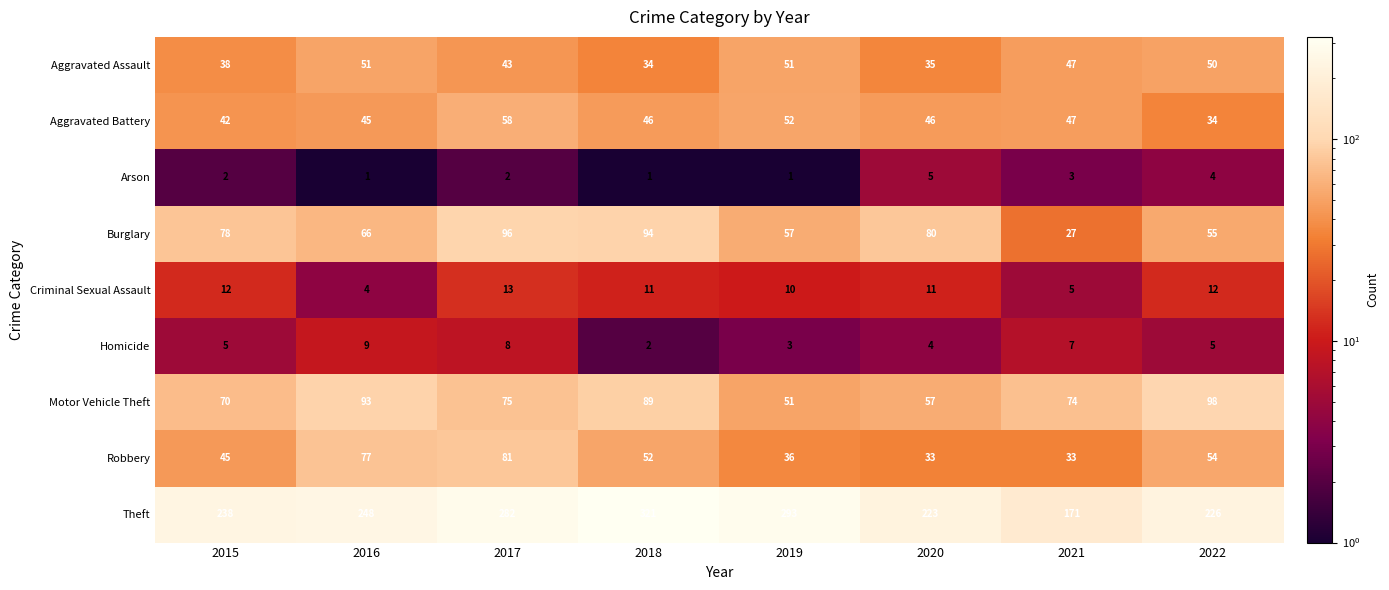

The value of Robbery at 2021 is 14. True or false?

False